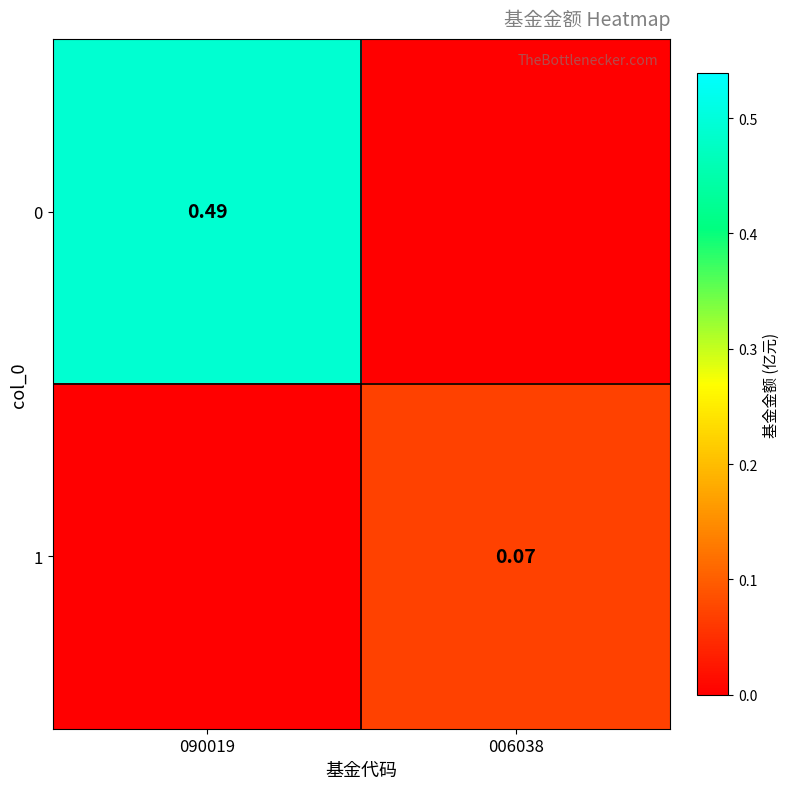

What value does the 1 series have at 006038?

0.1